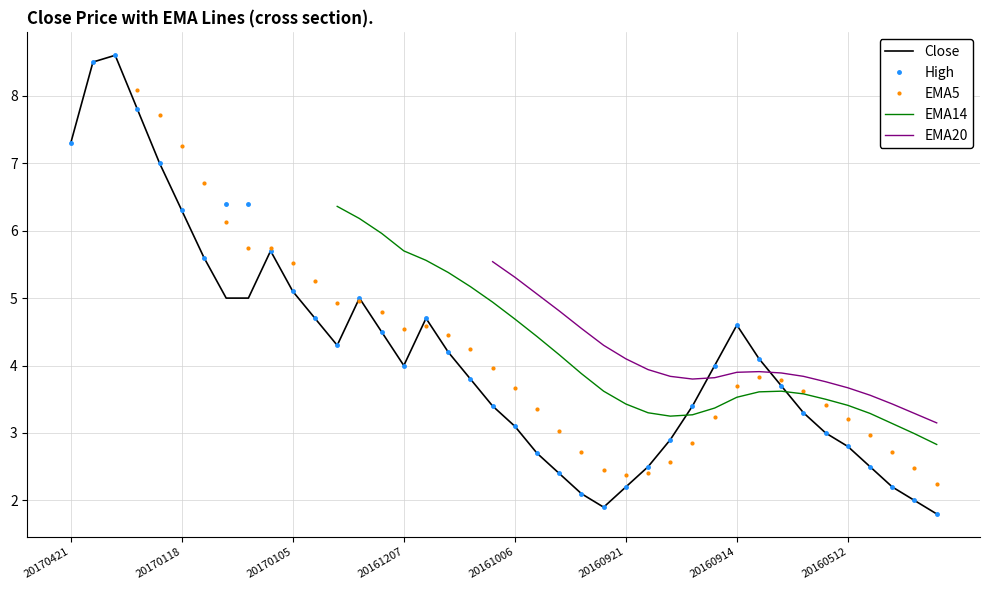

What is the value of the high point at the 33rd from the left?

3.7